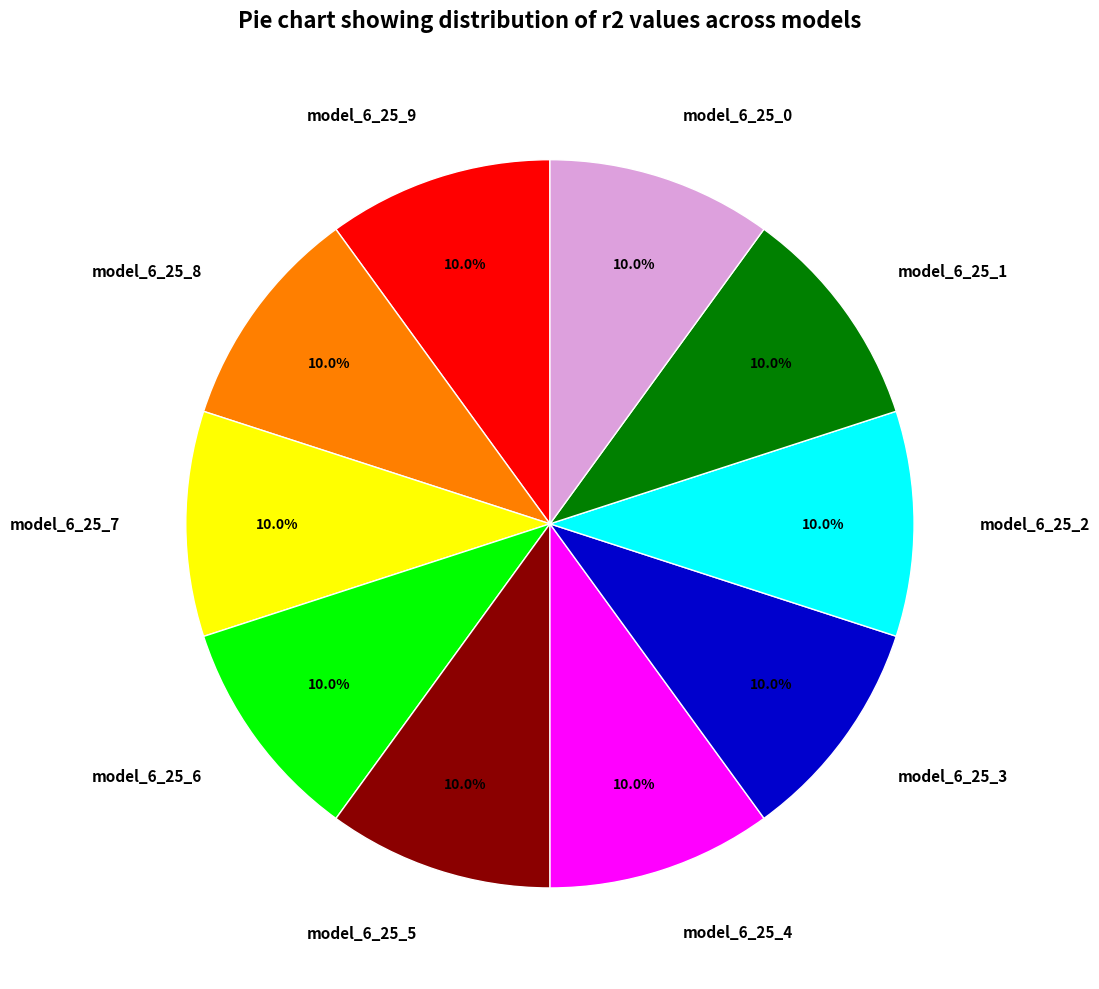

Does model_6_25_1 represent more than half of the total?

No